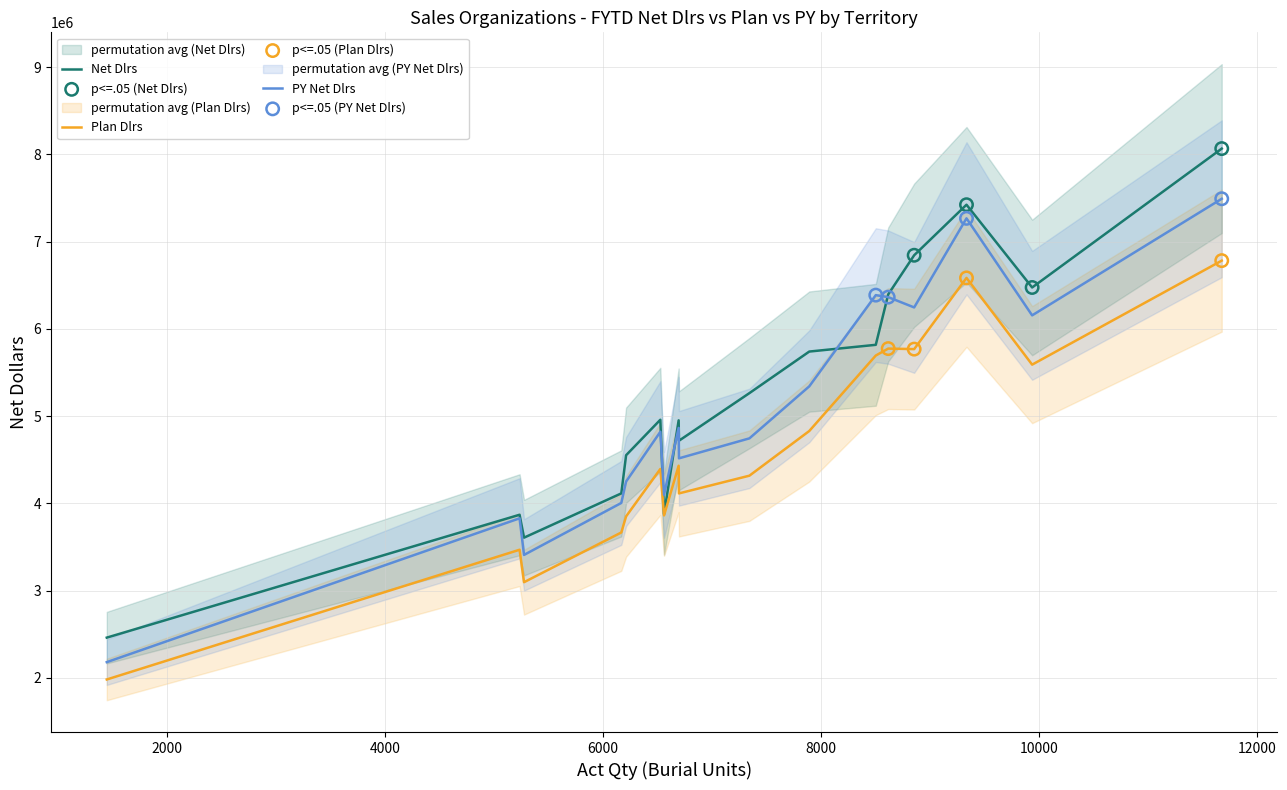

Which series reaches the maximum Y coordinate?

Net Dlrs